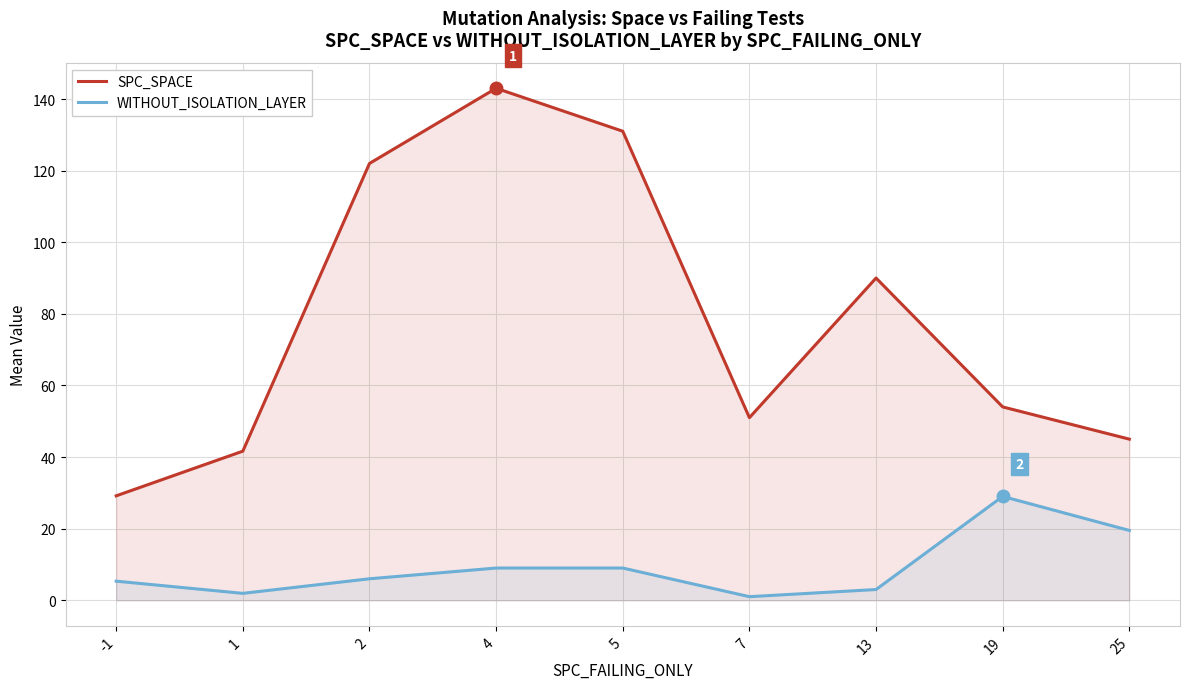

Reading left to right, extract all data points from this chart.

SPC_SPACE: -1=29.2	1=41.6	2=122.0	4=143.0	5=131.0	7=51.0	13=90.0	19=54.0	25=45.0
WITHOUT_ISOLATION_LAYER: -1=5.3	1=1.9	2=6.0	4=9.0	5=9.0	7=1.0	13=3.0	19=29.0	25=19.5